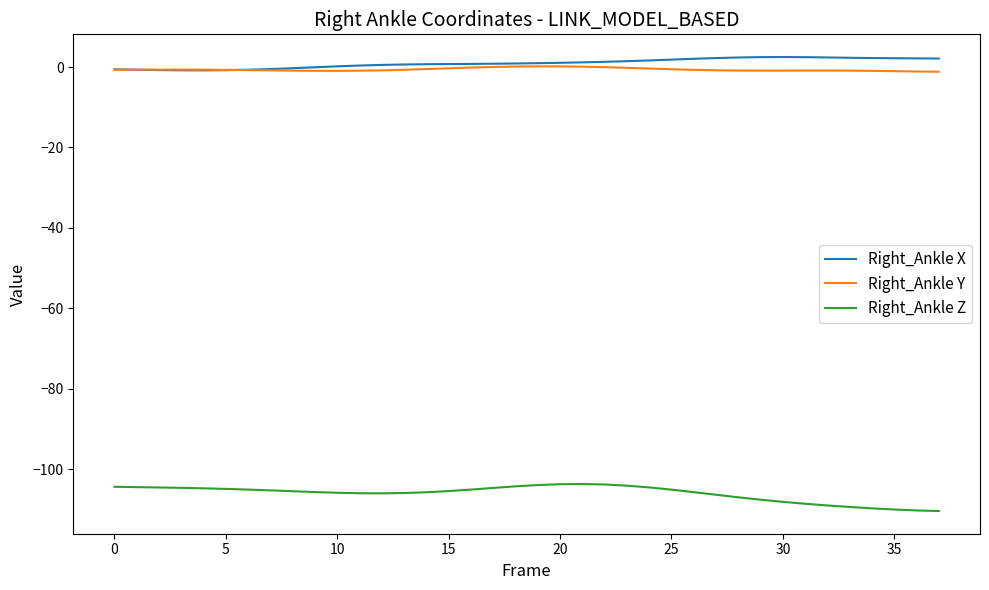

True or false: Right_Ankle Z and Right_Ankle X intersect in this chart.

False